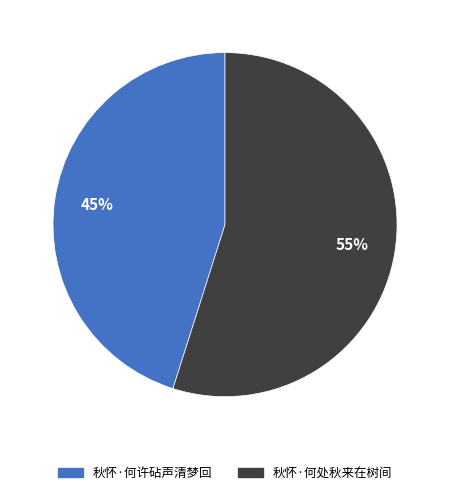

Approximately how many times larger is the value at 秋怀·何许砧声清梦回 compared to 秋怀·何处秋来在树间?

0.8